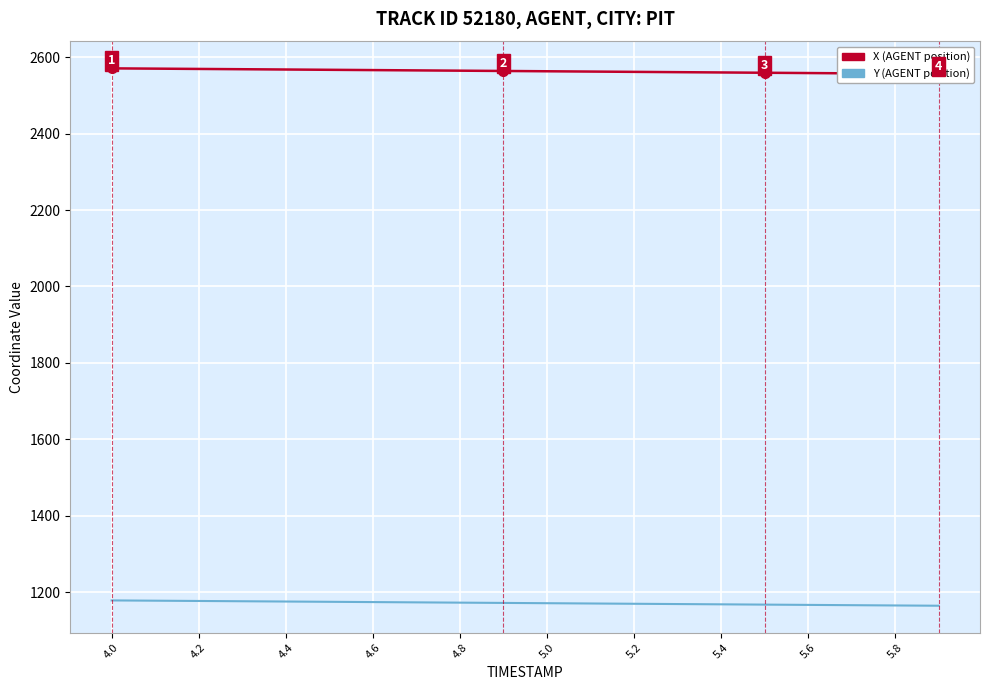

Which category has the highest value across all series?

4.0